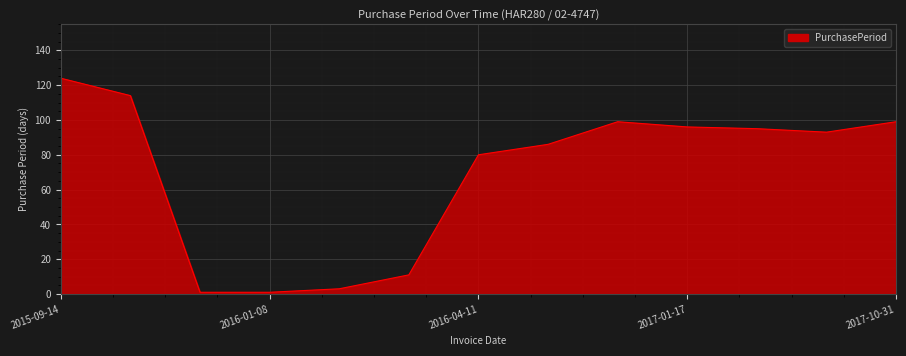

Reading right to left, what are all the values shown in this chart?

99	93	95	96	99	86	80	11	3	1	1	114	124